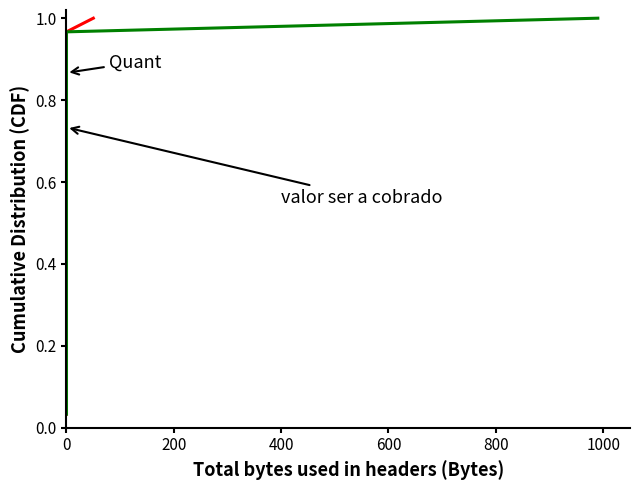

At how many categories does at least one series exceed 0?

30